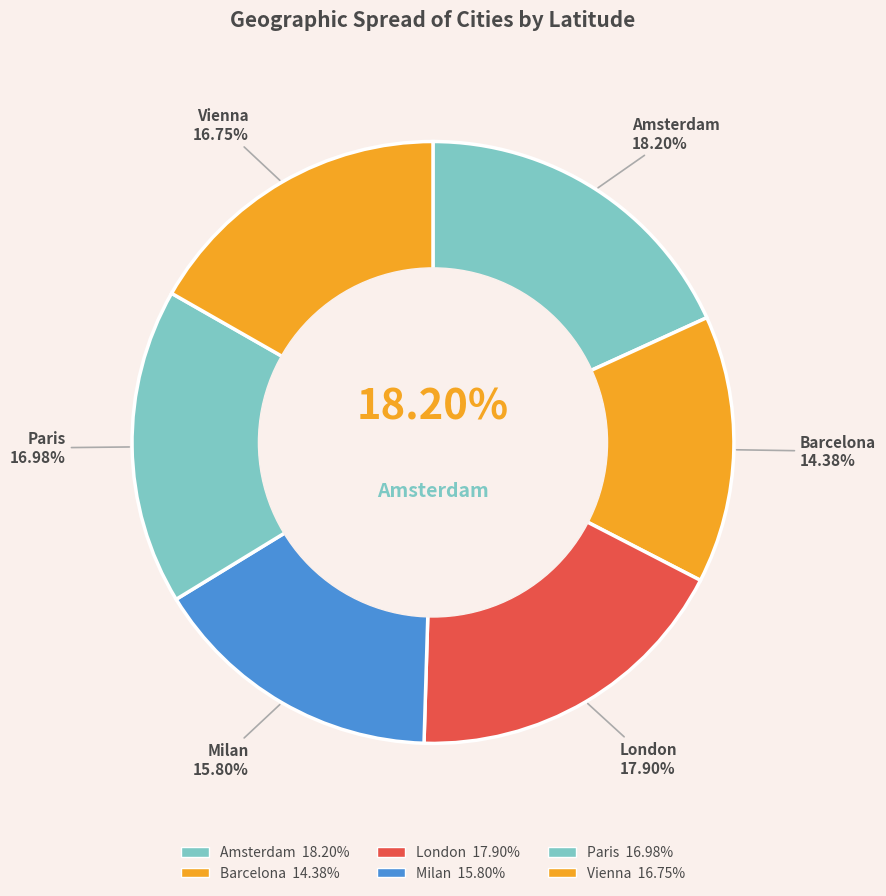

What is the smallest slice in the pie chart?

Barcelona